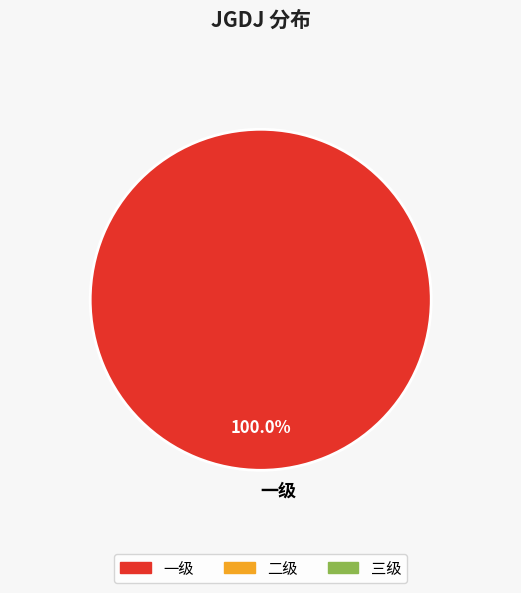

How many segments does this pie chart have?

1